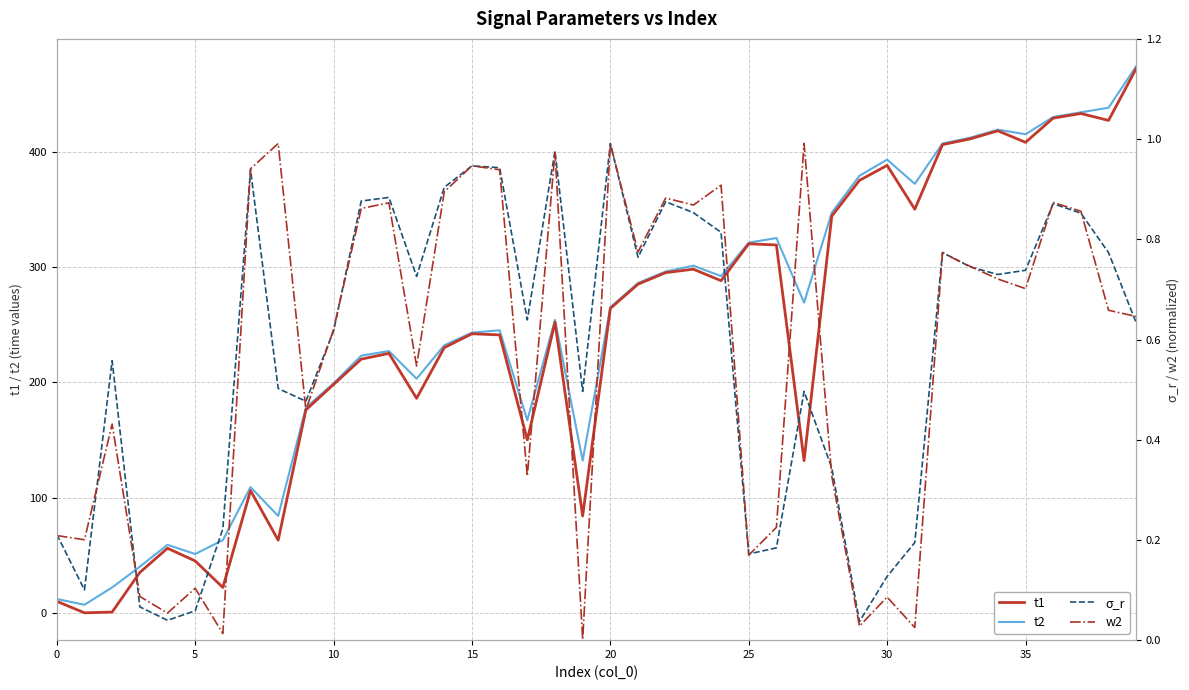

What is the value of the w2 point at the 37th from the left?

0.9